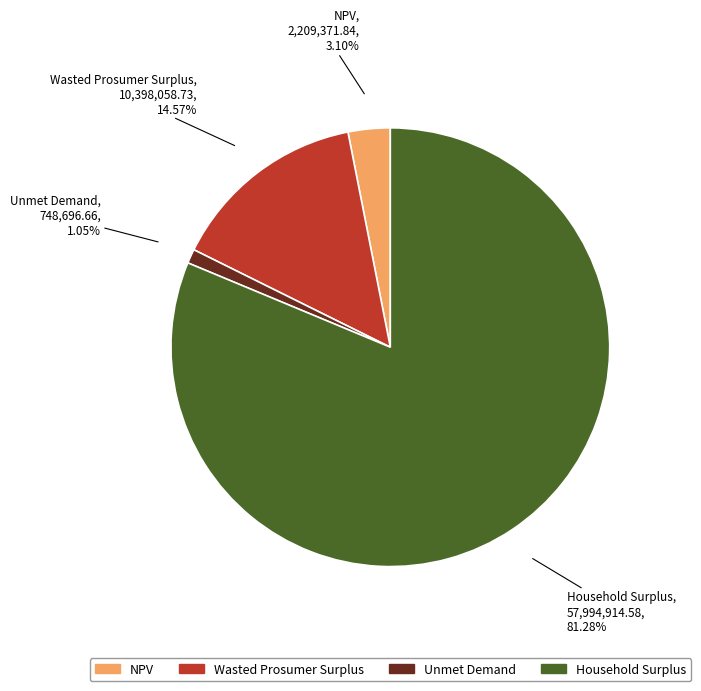

Which has a higher value, NPV or Household Surplus?

Household Surplus